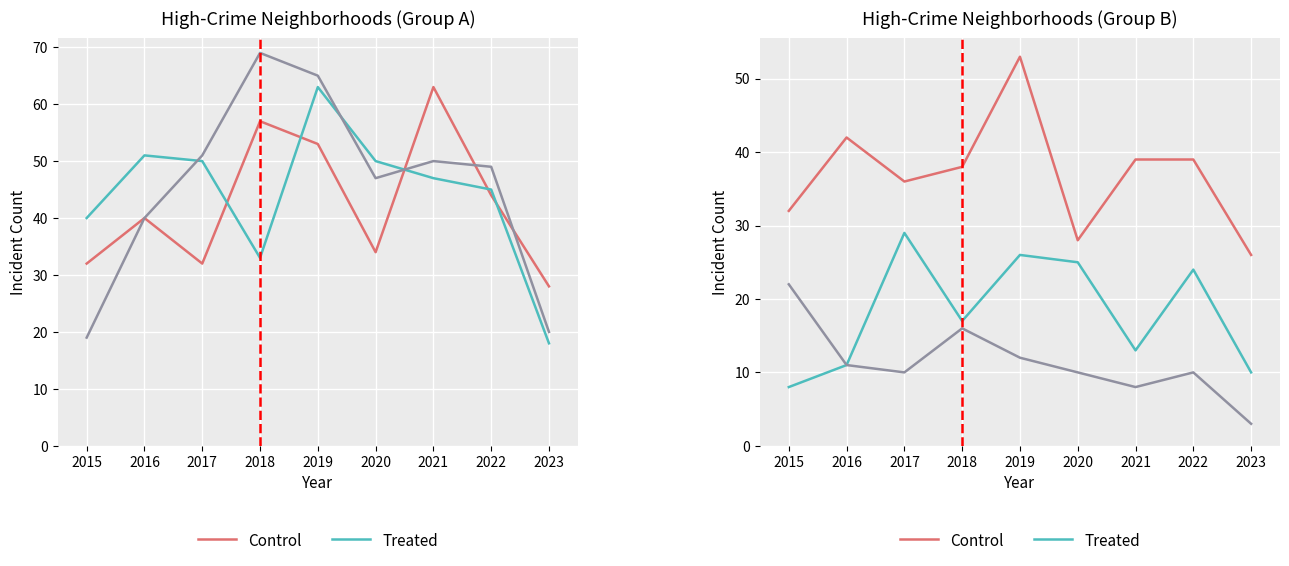

Where is Auburn Gresham nearest to the value 12?

2019